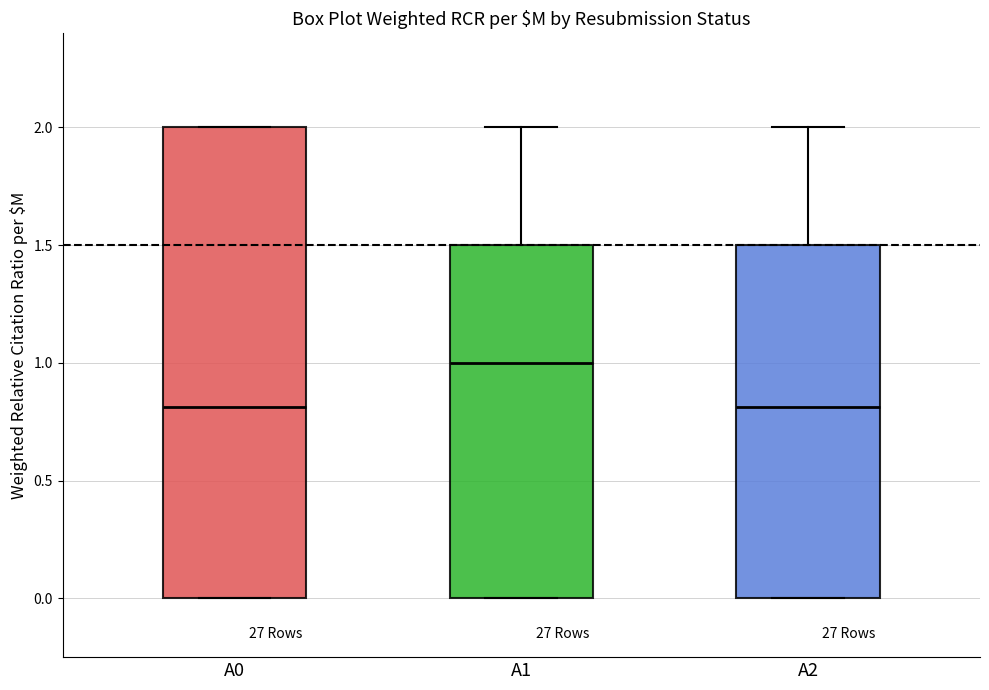

Reading left to right, transcribe this box plot: for each box, give where its median line is, the range the box spans, and where its two whiskers end, as read against the y-axis. The values are not printed on the chart, so give them approximately, as read against the axis.

A0: median 0.8, box 0.0 to 2.0, whiskers 0.0 to 2.0
A1: median 1.0, box 0.0 to 1.5, whiskers 0.0 to 2.0
A2: median 0.8, box 0.0 to 1.5, whiskers 0.0 to 2.0